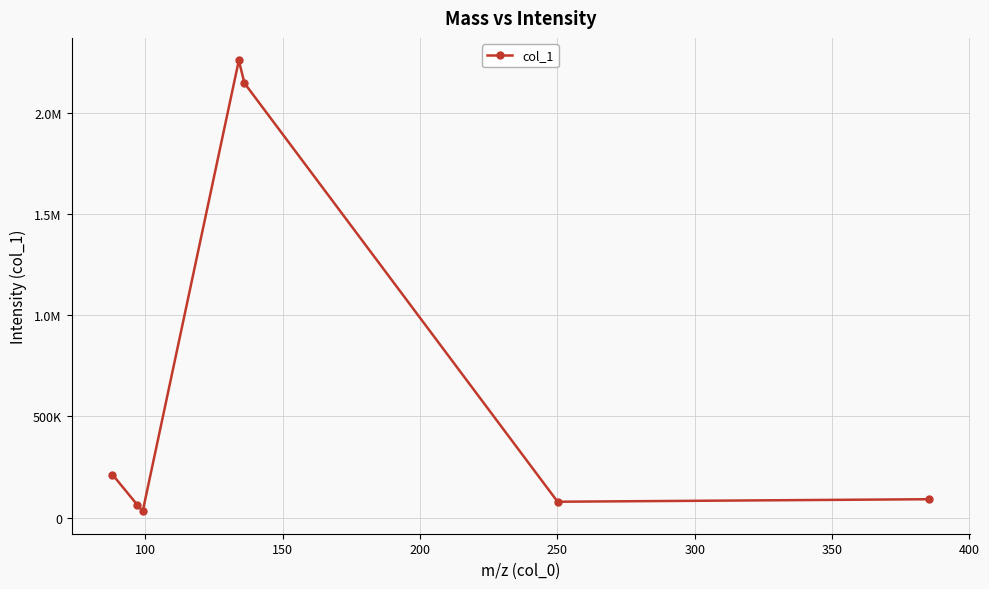

What is the minimum value shown in the chart?

31867.0